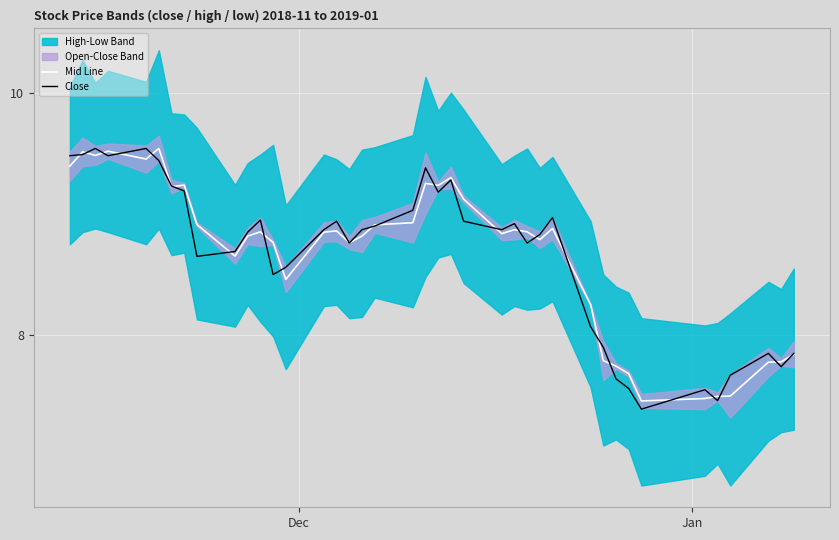

What is the minimum value for Close?

7.4